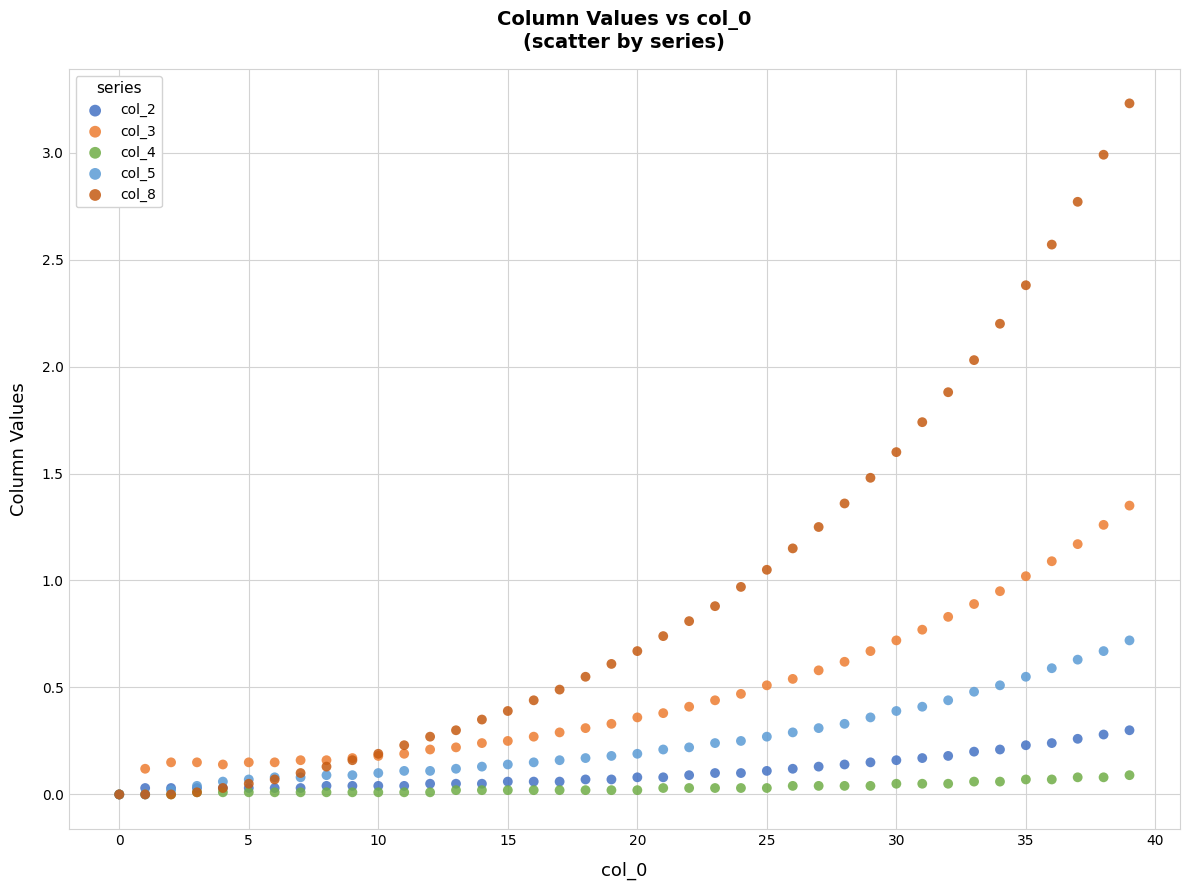

Which series has the largest Y range (max minus min)?

col_8